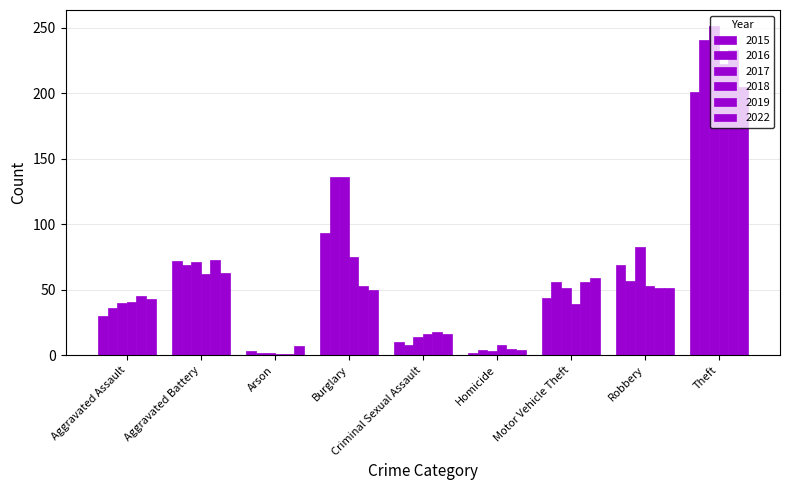

At which label does 2017 reach its minimum?

Arson